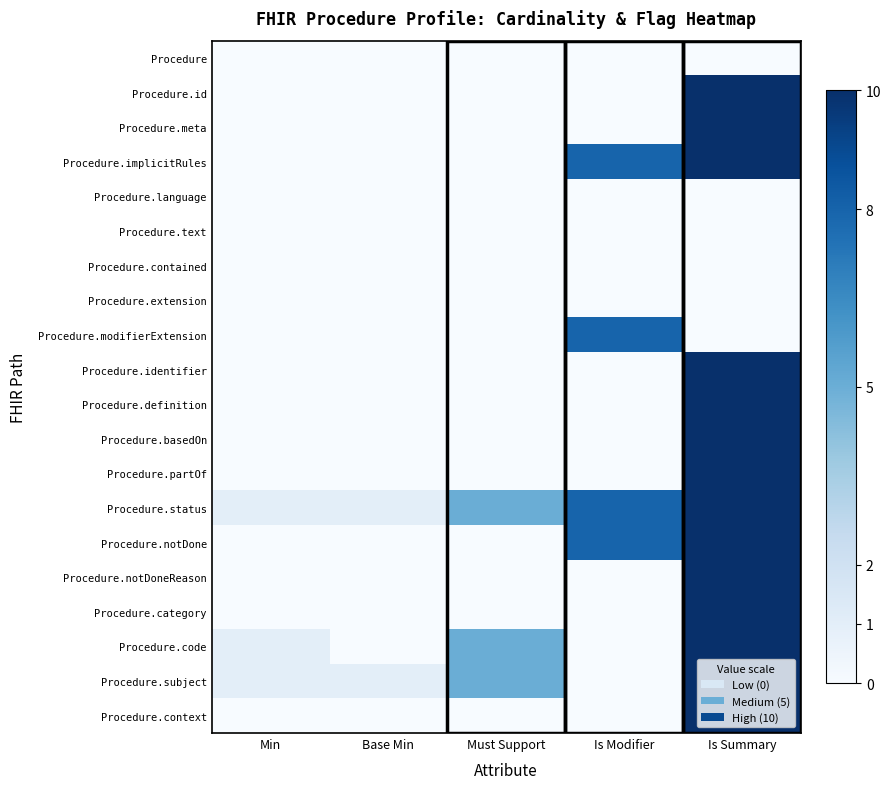

What is the difference between the highest and lowest values at Min?

1